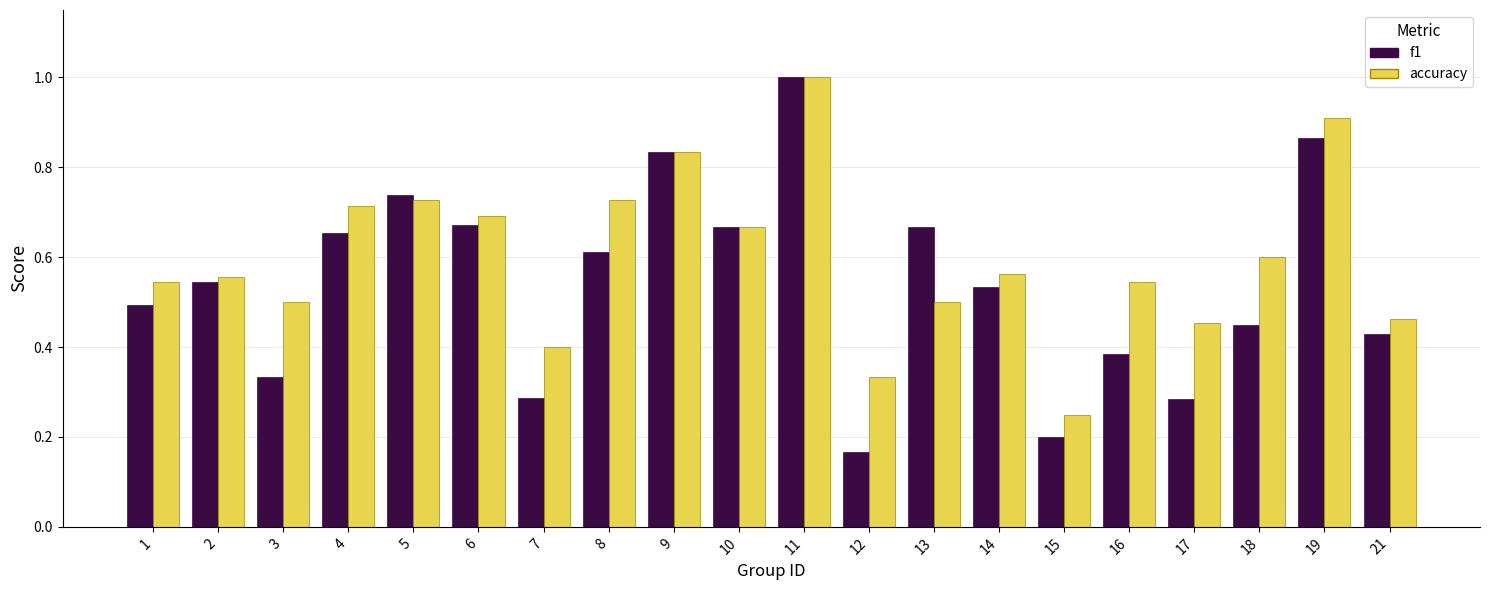

List the series in order of their overall mean, lowest first.

f1, accuracy